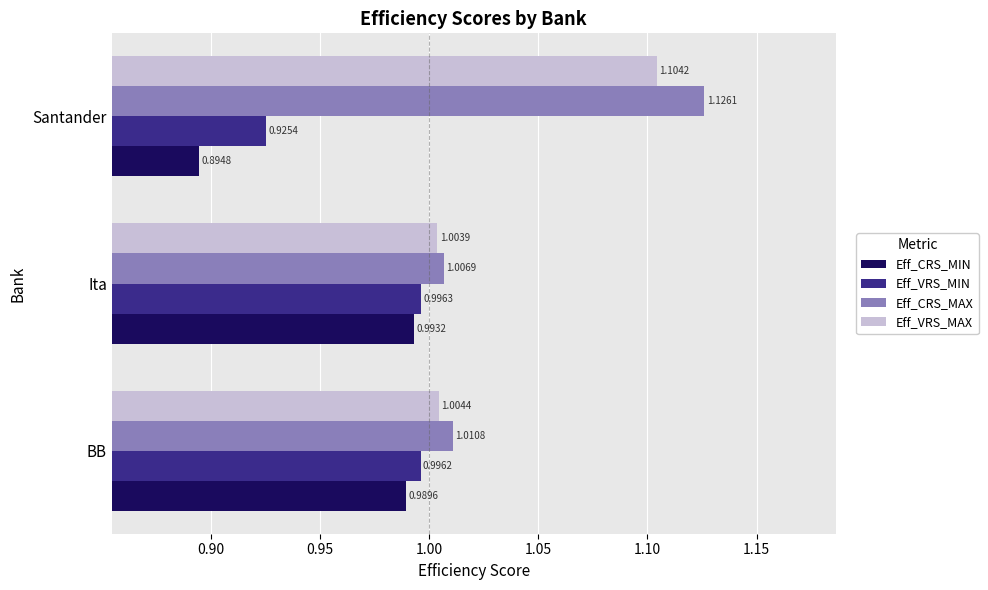

Between BB and Santander, which series saw the biggest shift?

Eff_CRS_MAX